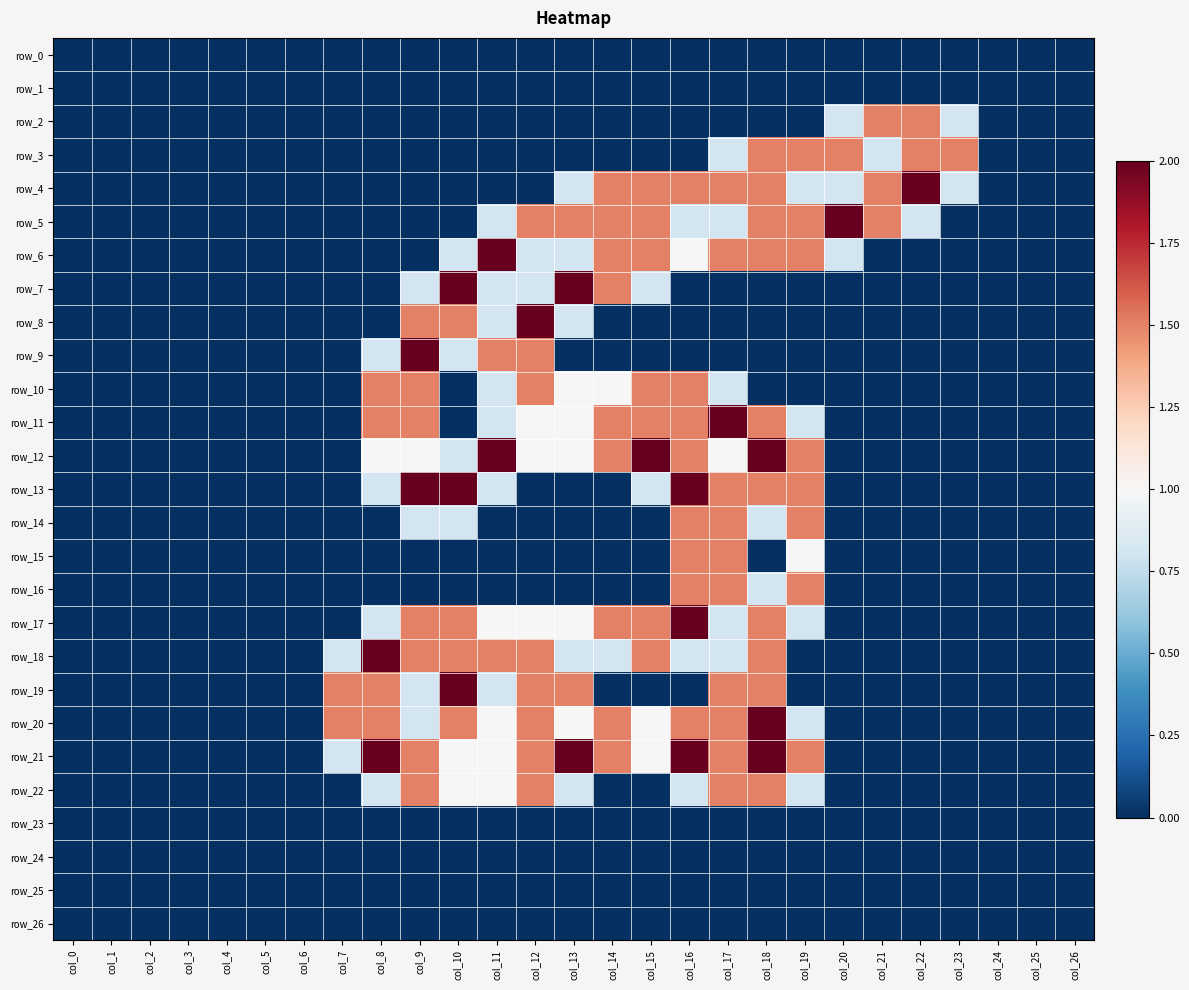

Where is row_6 nearest to the value 1?

col_16